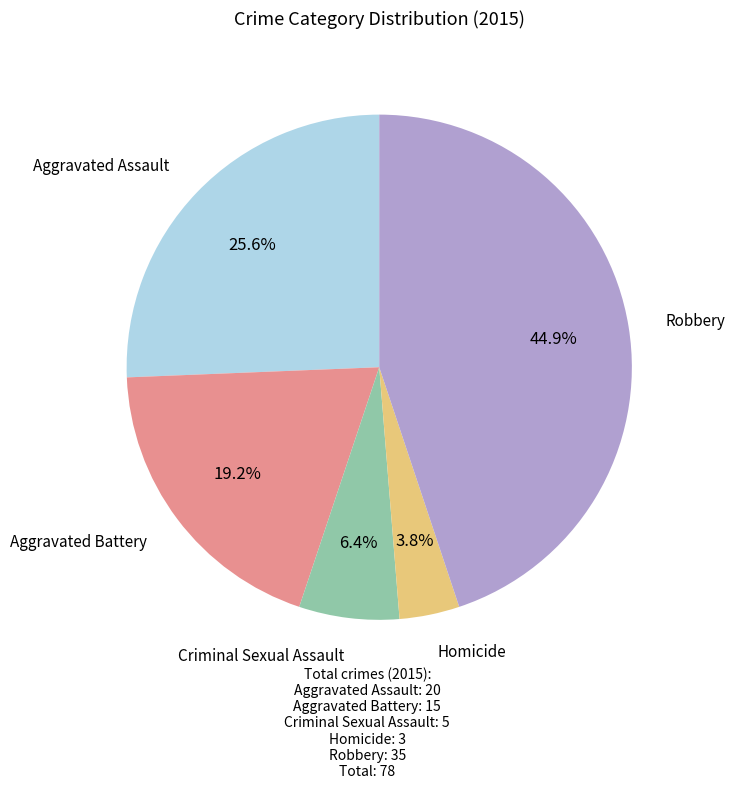

Is there any slice that represents more than half of the pie?

No